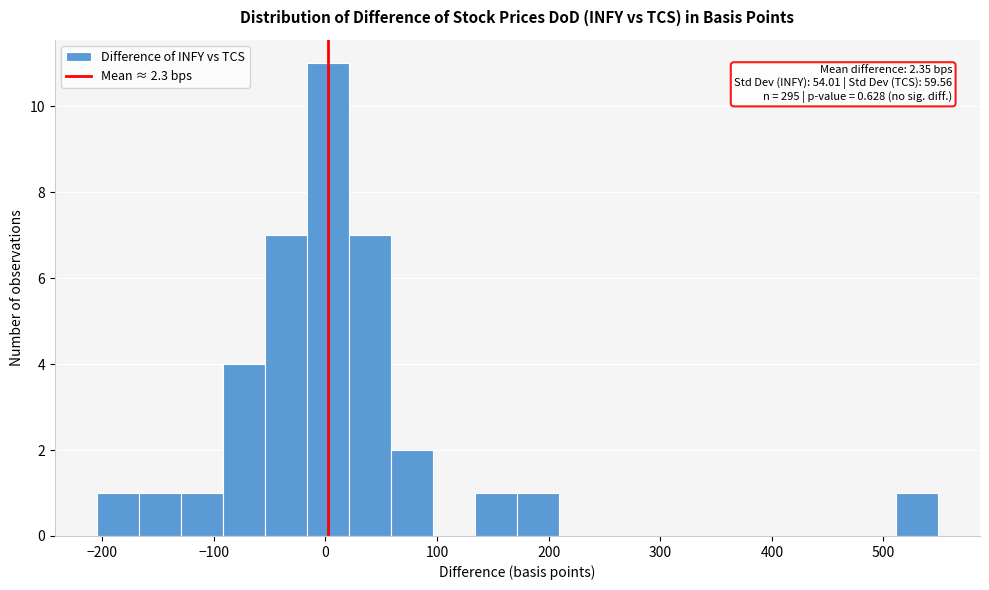

Read against the x-axis, roughly where is the centre of the tallest bar?

0